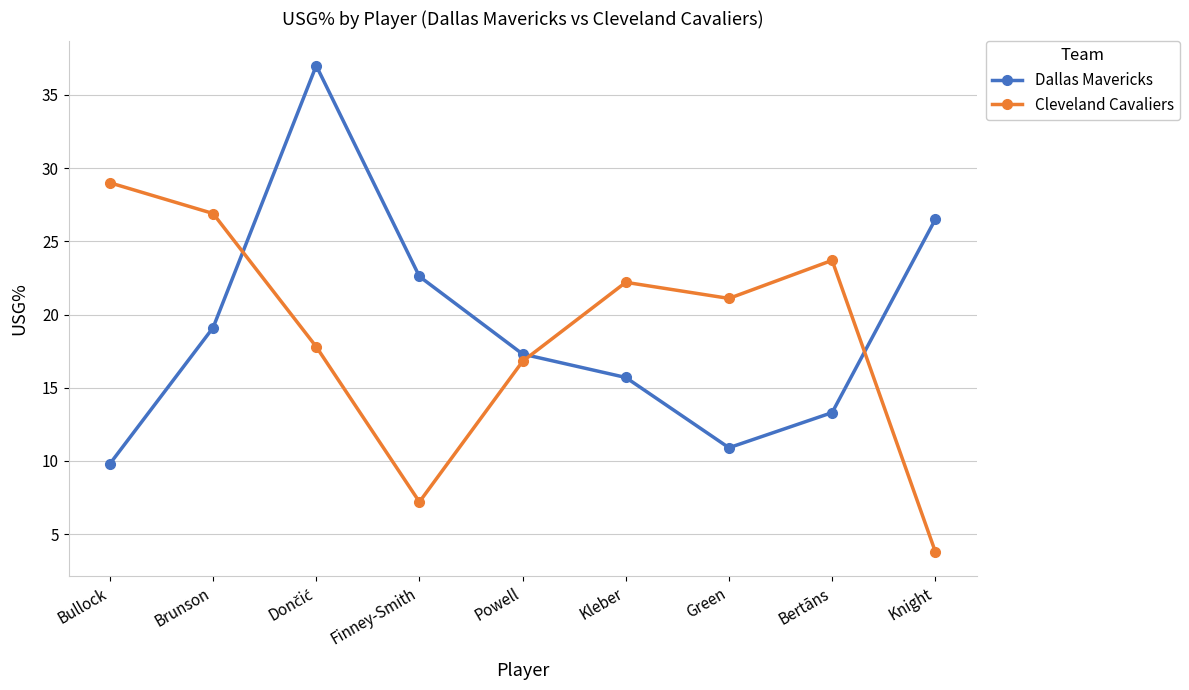

How many interior local peaks does the Dallas Mavericks series have?

1